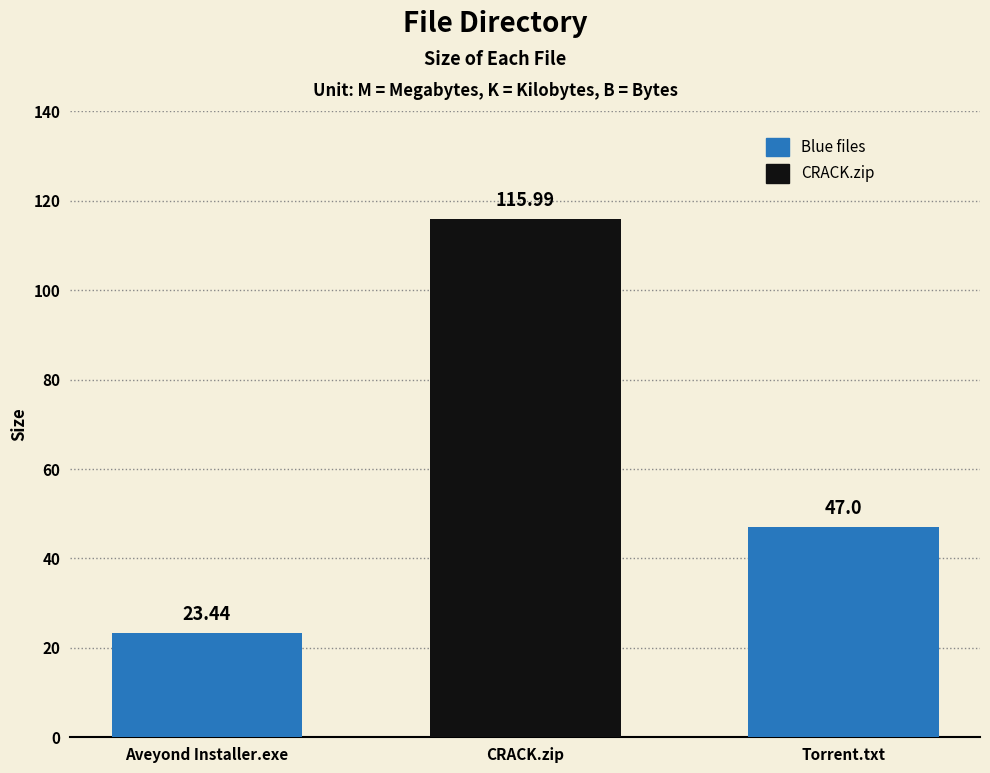

The value at Aveyond Installer.exe is 11.3. True or false?

False